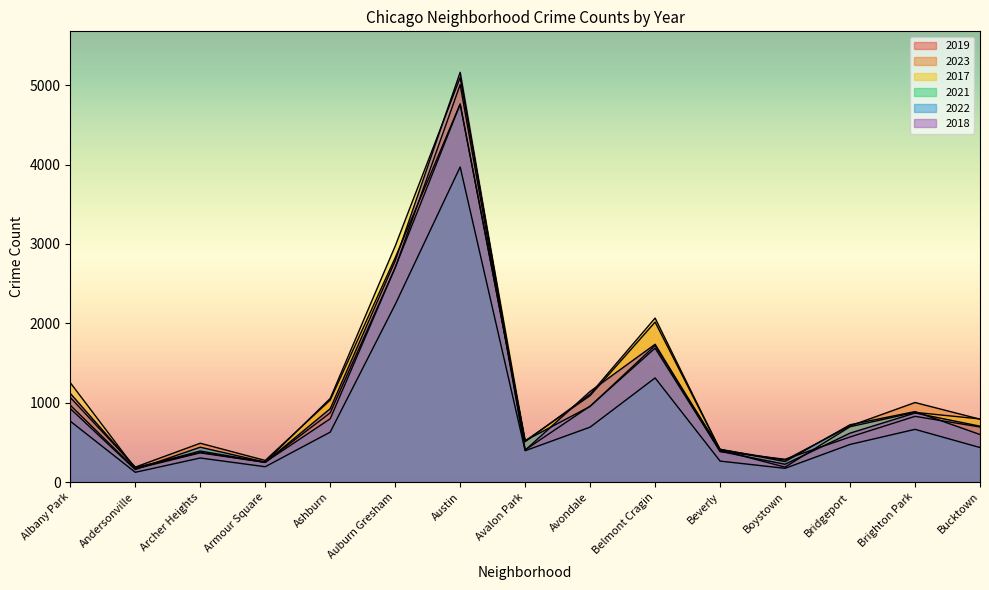

Which series has the largest total across all categories?

2017